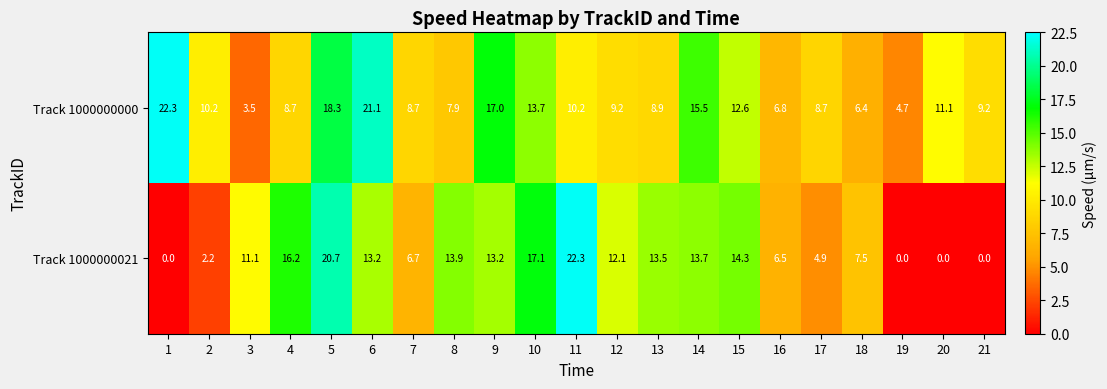

The value of Track 1000000000 at 17 is 5.2. True or false?

False